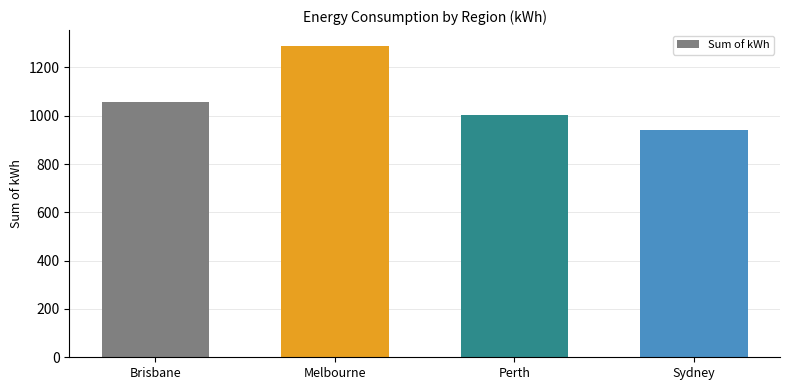

At which label is the value closest to 1116?

Brisbane